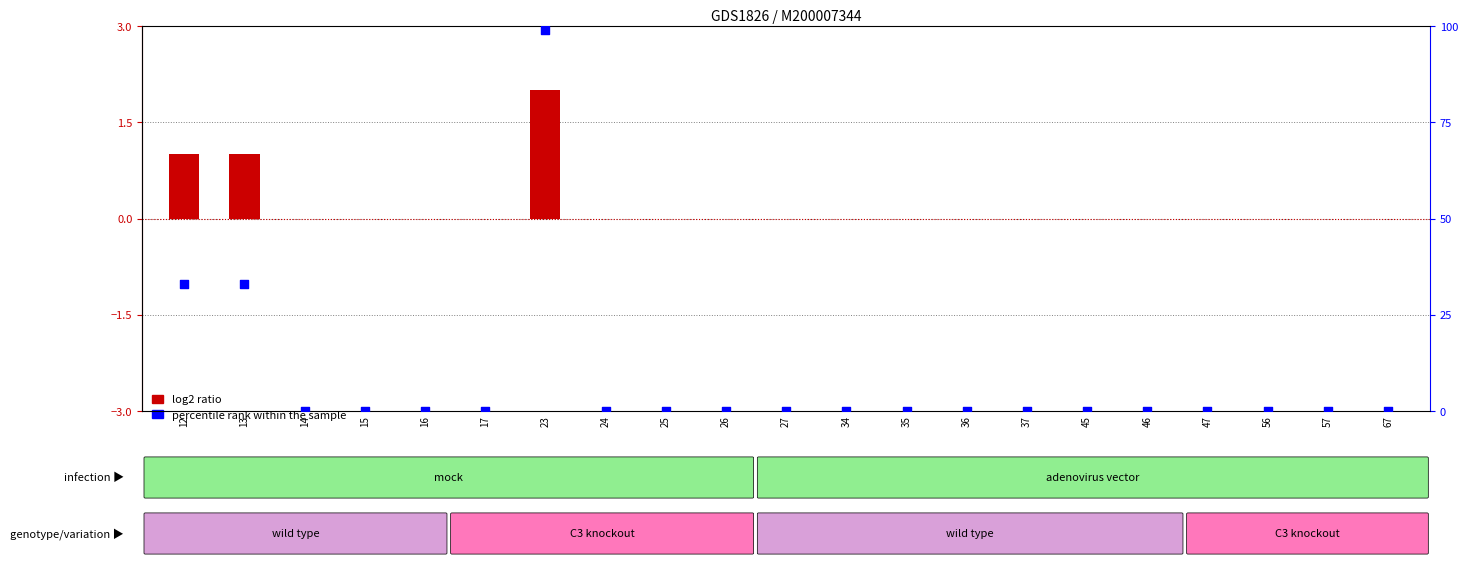

What are all the series names shown in the legend?

log2 ratio, percentile rank within the sample